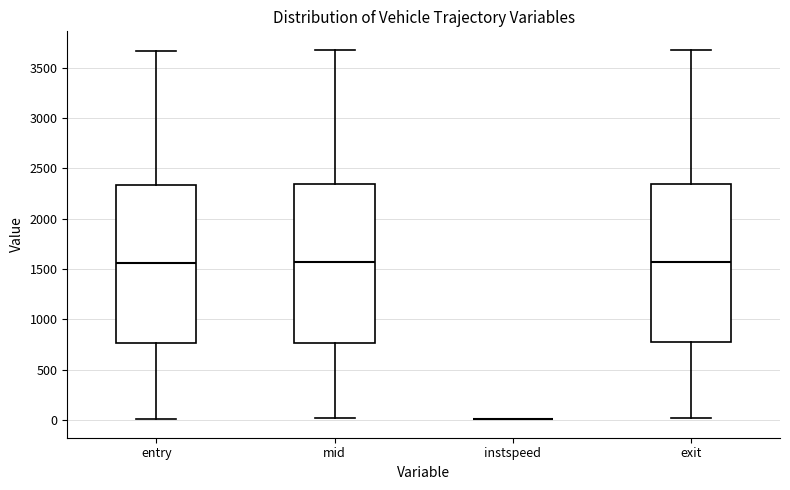

Reading left to right, read every box against the y-axis: the position of its median line, the range the box covers, and the ends of its whiskers. The values are not printed on the chart, so give them approximately, as read against the axis.

entry: median 1550, box 750 to 2350, whiskers 0 to 3650
mid: median 1550, box 750 to 2350, whiskers 0 to 3650
instspeed: box collapsed to a line at 0, whiskers 0 to 0
exit: median 1550, box 750 to 2350, whiskers 0 to 3700